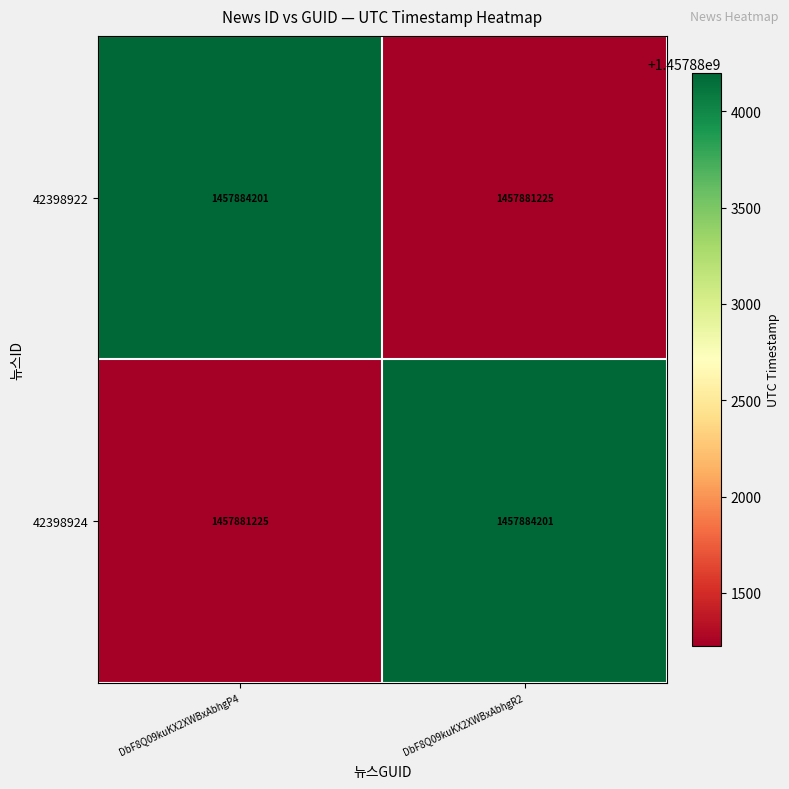

What is the total value across all series at DbF8Q09kuKX2XWBxAbhgP4?

2915765426